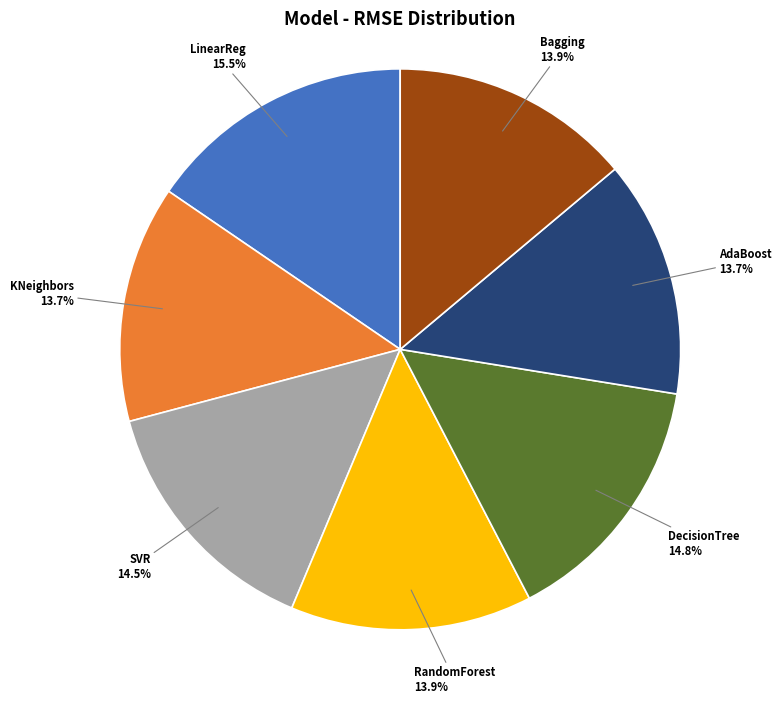

How many segments does this pie chart have?

7